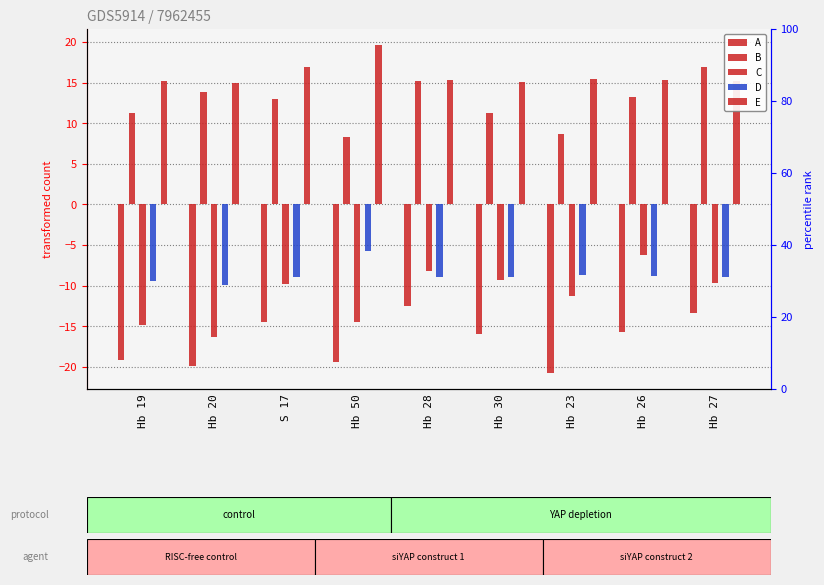

What is the sum of all D values?

-78.4